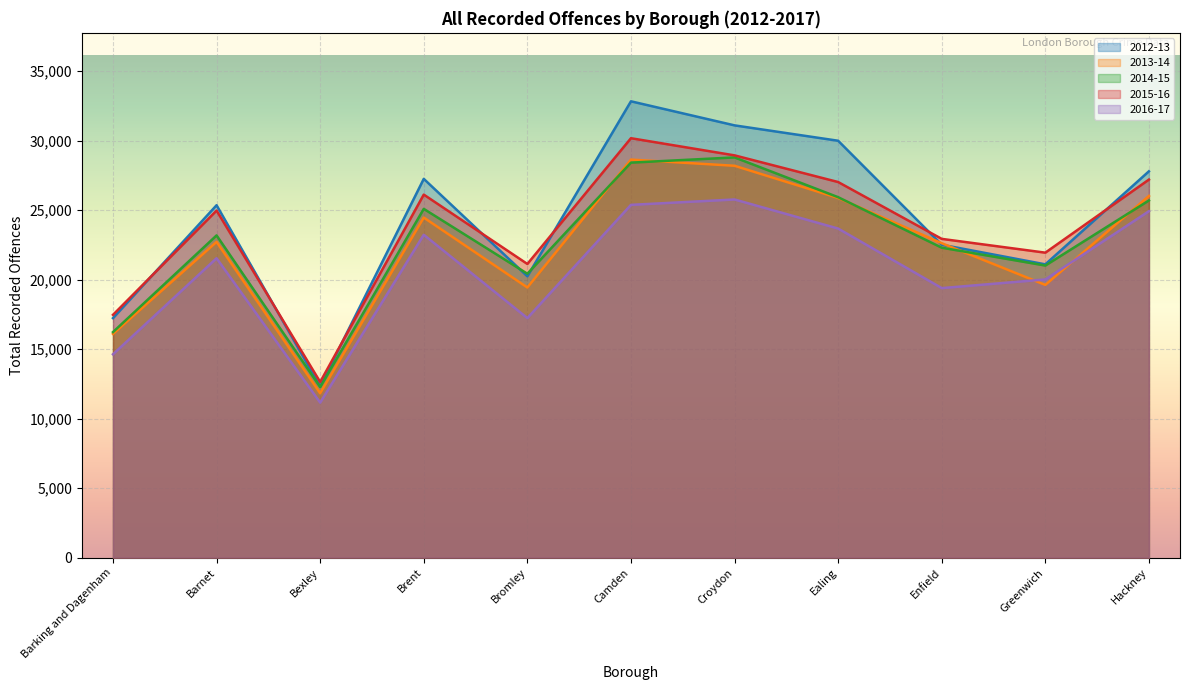

What is the total value across all series at Bromley?

98507